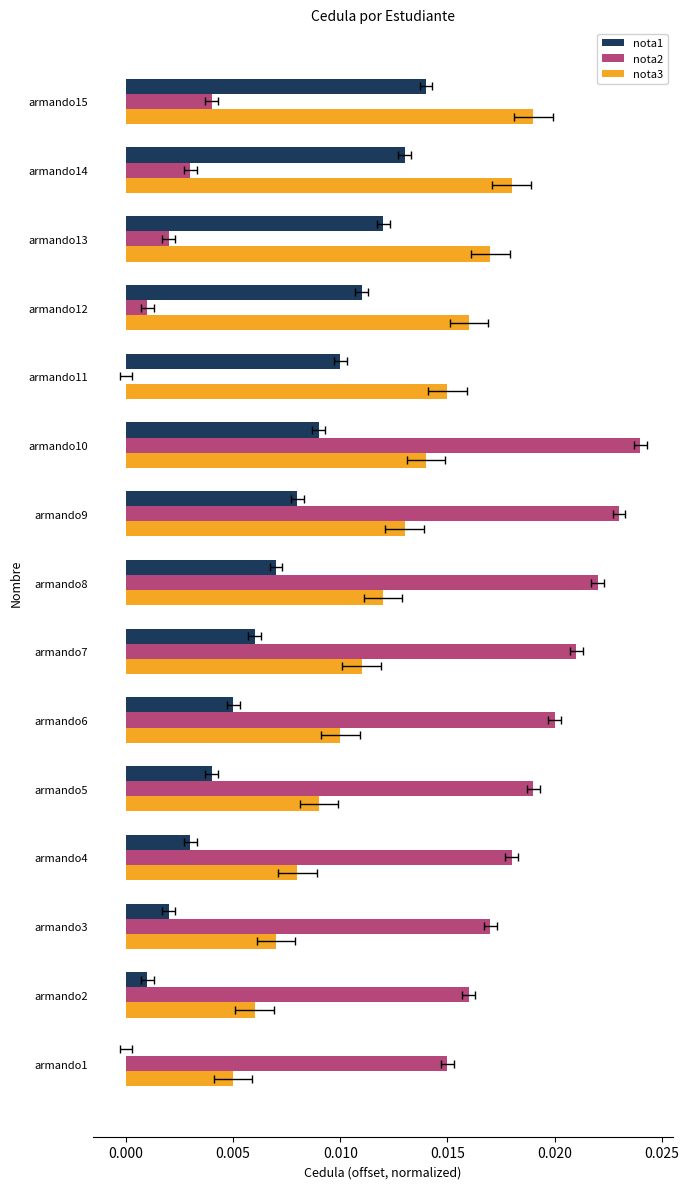

Is the value of nota3 at armando9 greater than the value of nota1 at armando5?

Yes